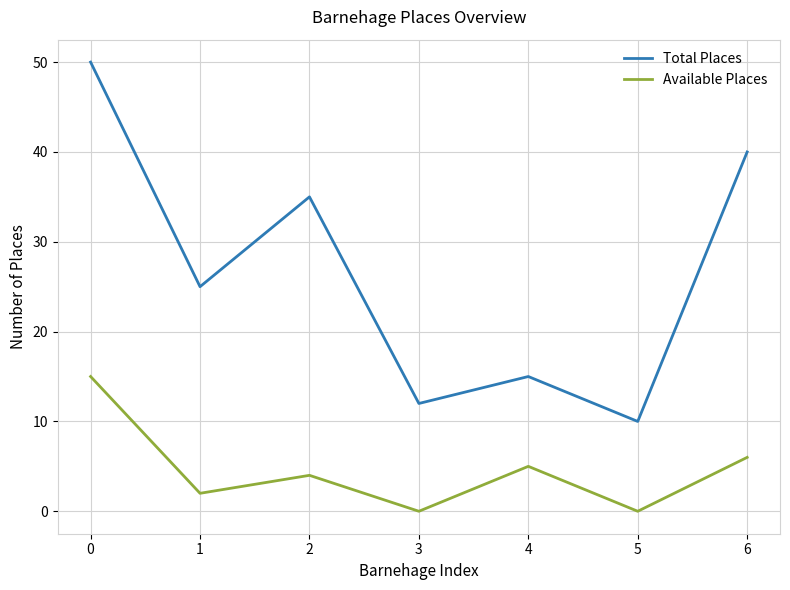

Count the number of categories in the chart.

7